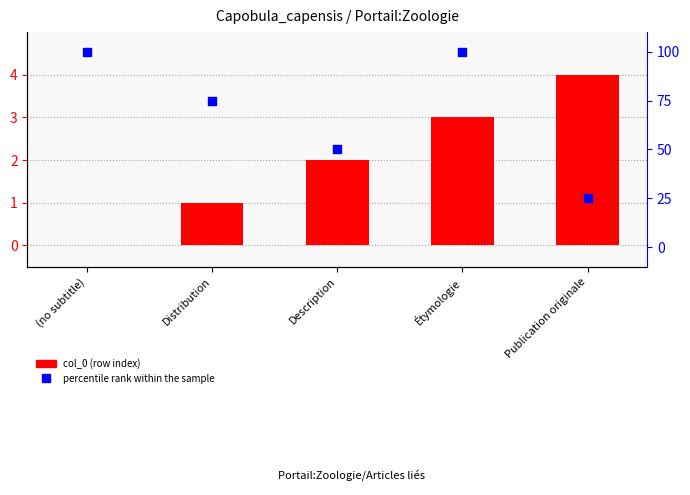

At how many categories does at least one series exceed 28?

4